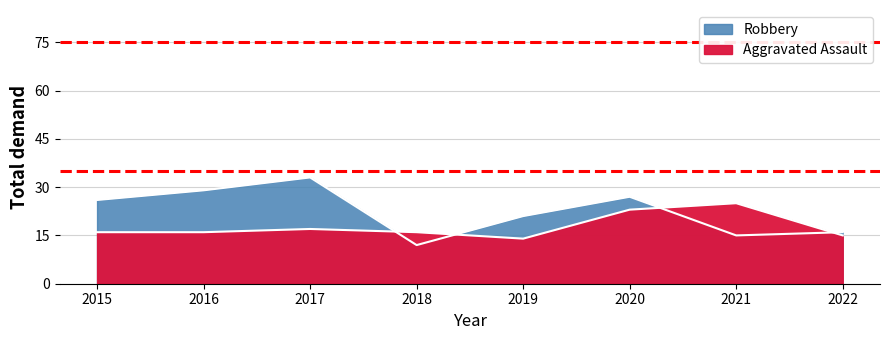

What is the minimum value for Robbery?

12